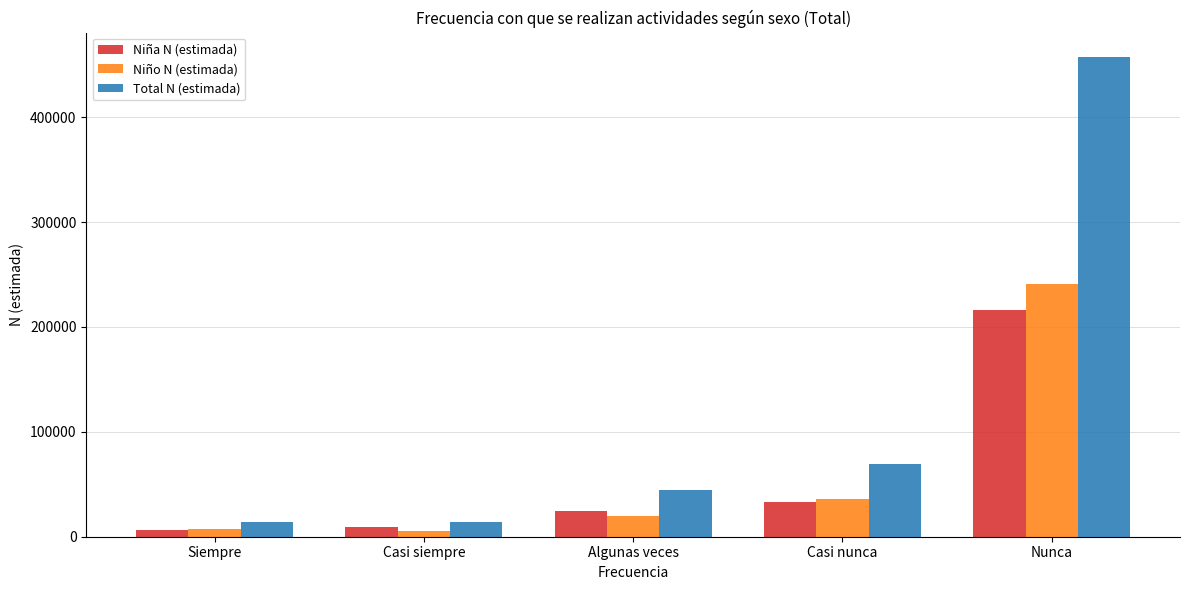

Rank the series by their maximum value, from highest to lowest.

Total N (estimada), Niño N (estimada), Niña N (estimada)